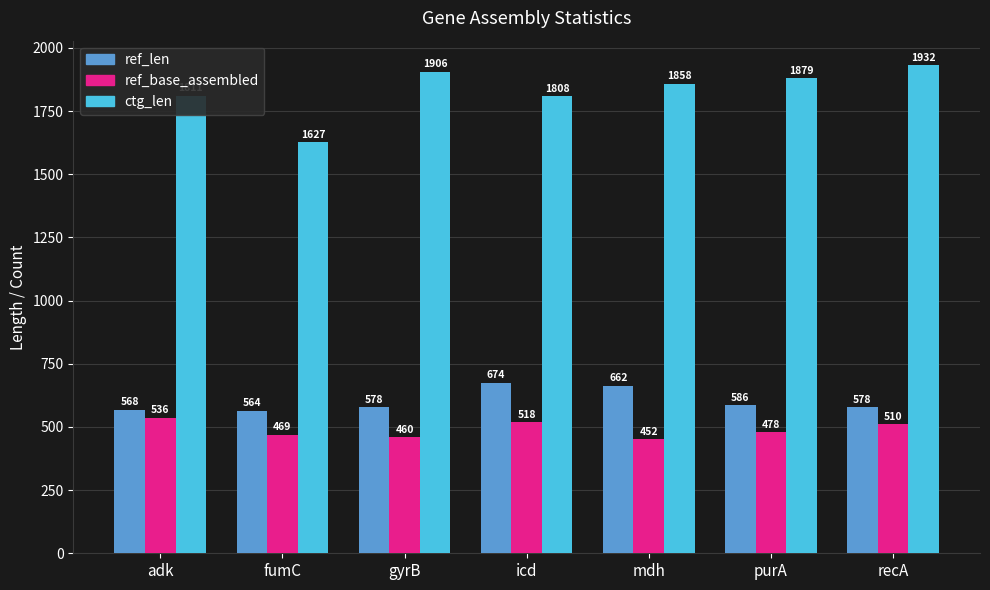

Reading left to right, transcribe all the data shown in this chart.

ref_len: adk=568	fumC=564	gyrB=578	icd=674	mdh=662	purA=586	recA=578
ref_base_assembled: adk=536	fumC=469	gyrB=460	icd=518	mdh=452	purA=478	recA=510
ctg_len: adk=1811	fumC=1627	gyrB=1906	icd=1808	mdh=1858	purA=1879	recA=1932